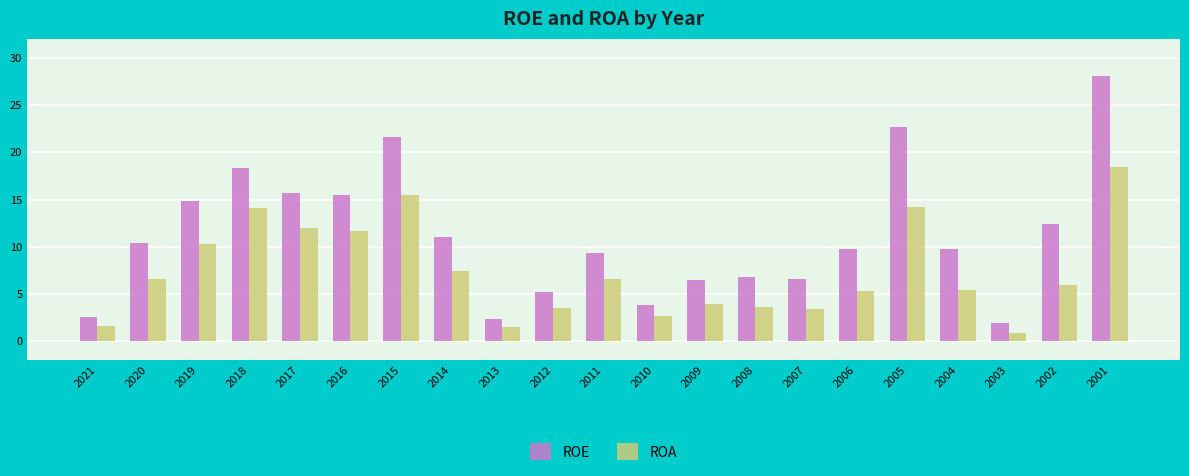

Where is ROE nearest to the value 15?

2019